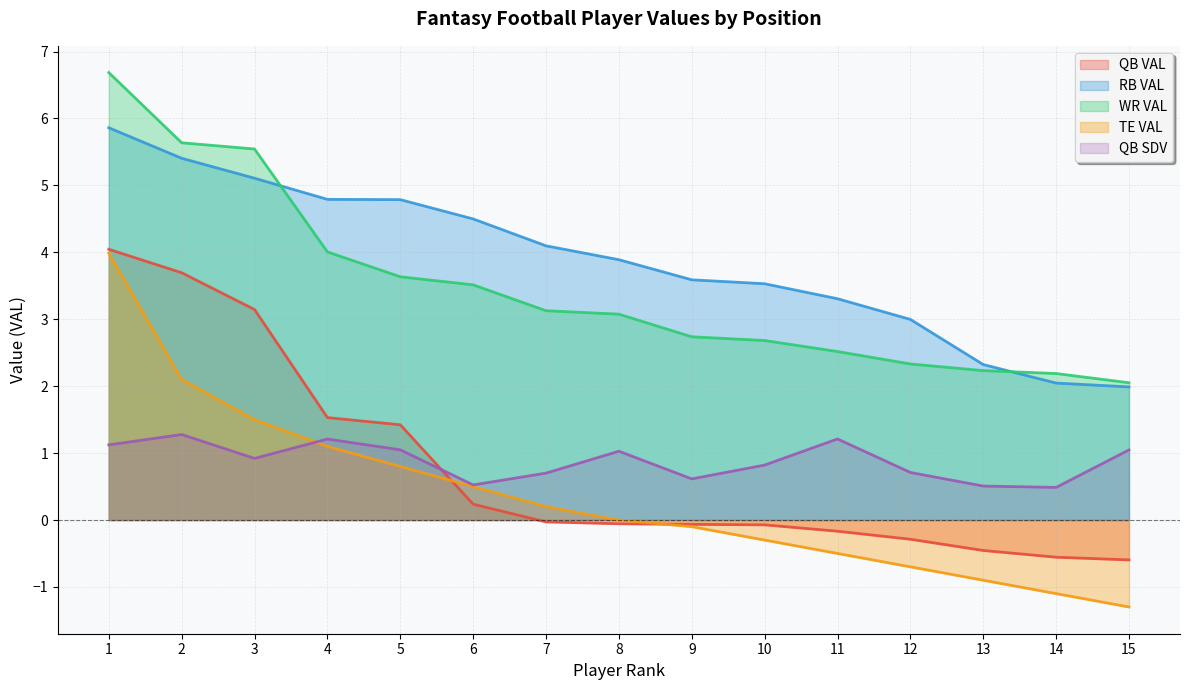

Where does the QB VAL series first go above 0?

1